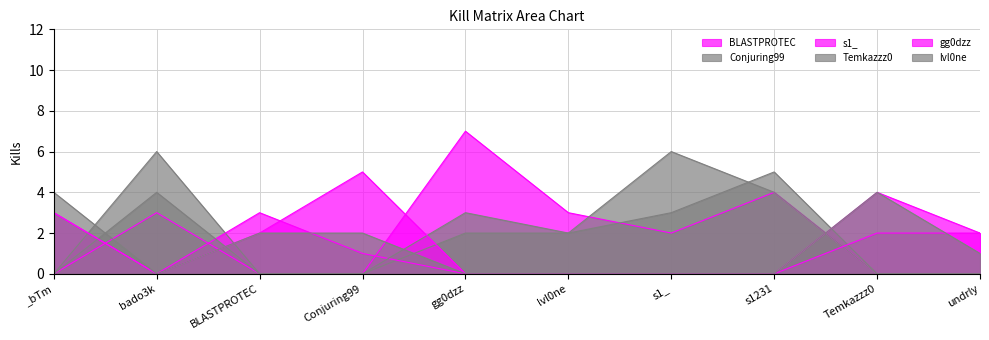

What is the label of the 4th point from the right?

s1_